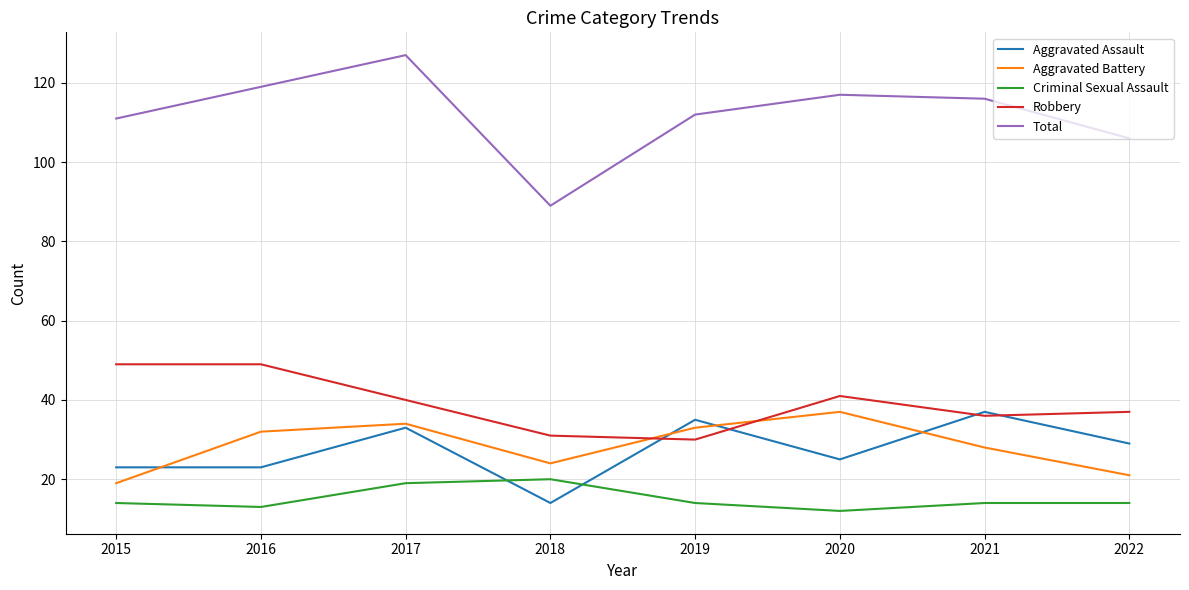

True or false: Aggravated Battery and Criminal Sexual Assault cross at least once.

False